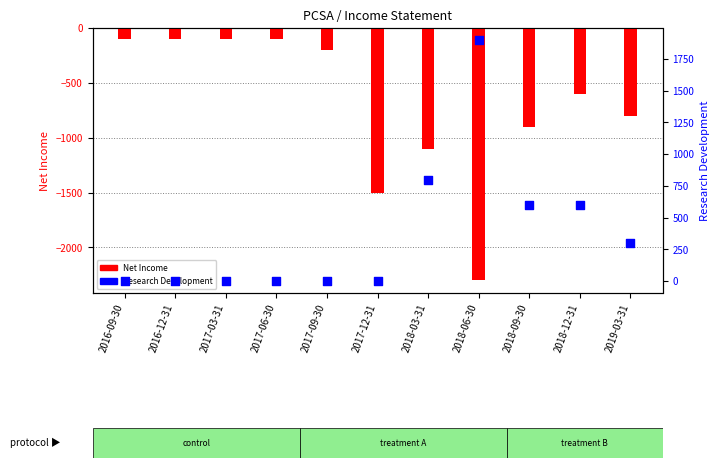

What are all the series names shown in the legend?

Net Income, Research Development